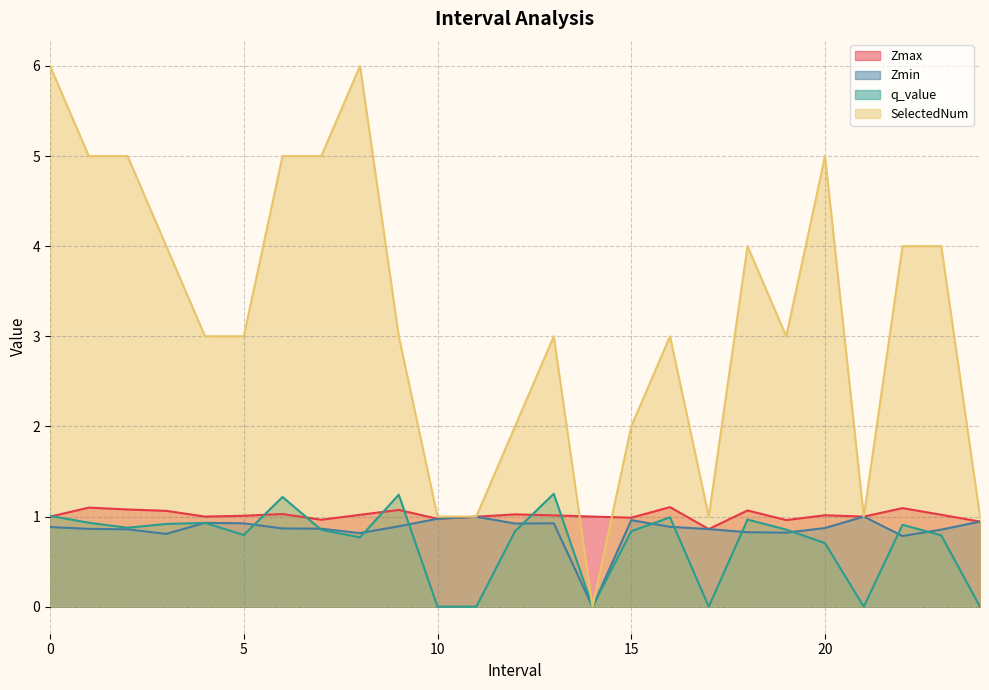

What position from the right is 4.0?

21